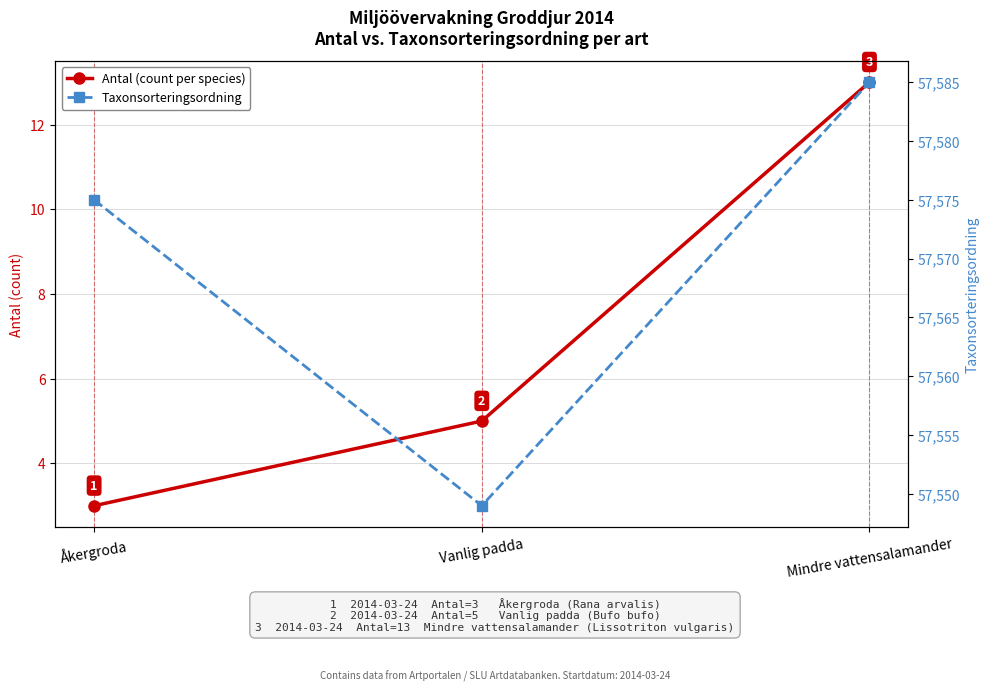

Which series has the largest total across all categories?

Taxonsorteringsordning